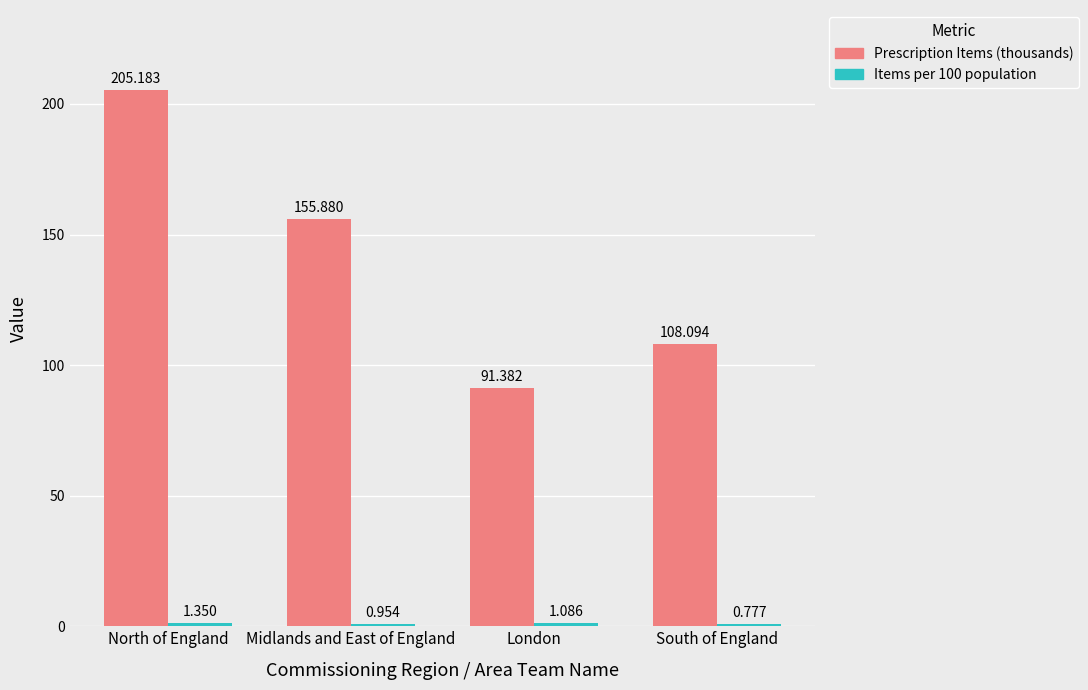

At which label does Prescription Items (thousands) first exceed 155?

North of England